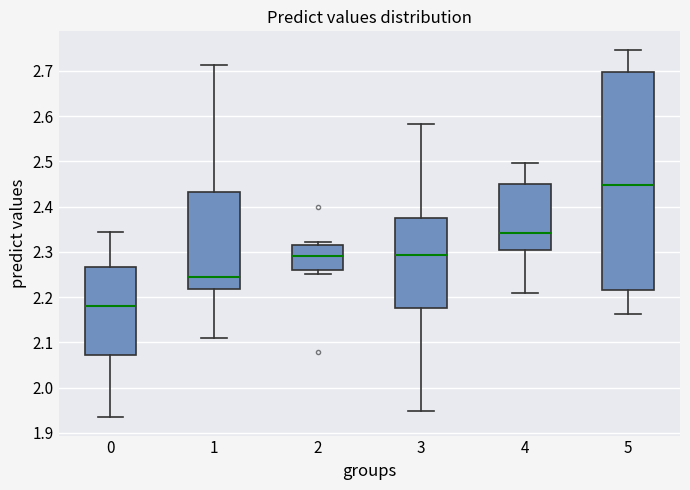

Reading left to right, transcribe this box plot: for each box, give where its median line is, the range the box spans, and where its two whiskers end, as read against the y-axis. The values are not printed on the chart, so give them approximately, as read against the axis.

0: median 2.18, box 2.07 to 2.27, whiskers 1.93 to 2.34
1: median 2.24, box 2.22 to 2.43, whiskers 2.11 to 2.71
2: median 2.29, box 2.26 to 2.31, whiskers 2.25 to 2.32
3: median 2.29, box 2.17 to 2.37, whiskers 1.95 to 2.58
4: median 2.34, box 2.31 to 2.45, whiskers 2.21 to 2.50
5: median 2.45, box 2.22 to 2.70, whiskers 2.16 to 2.75